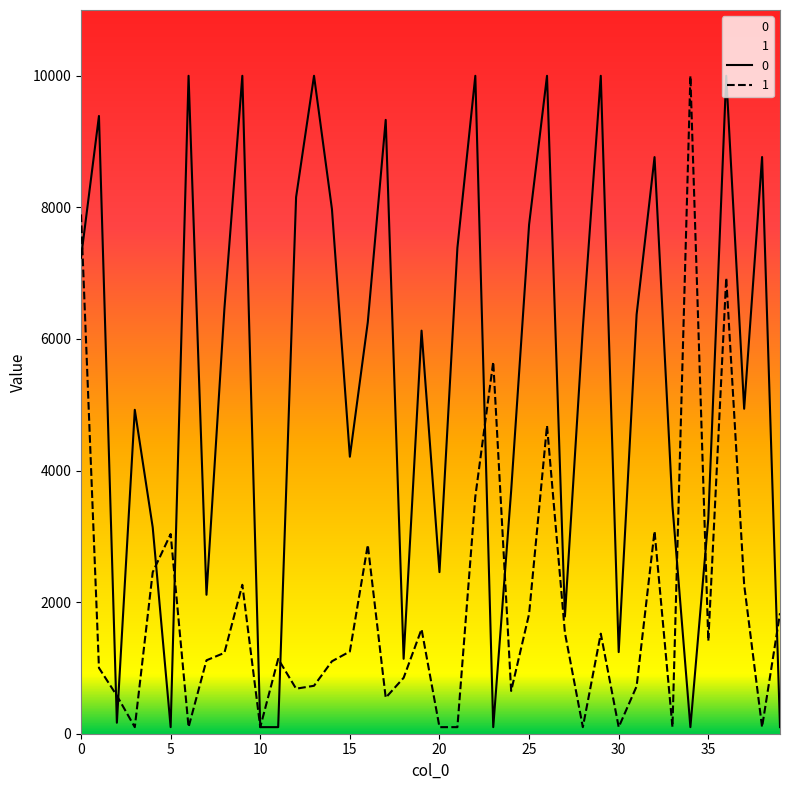

Does the chart display data point markers on the line(s)?

No